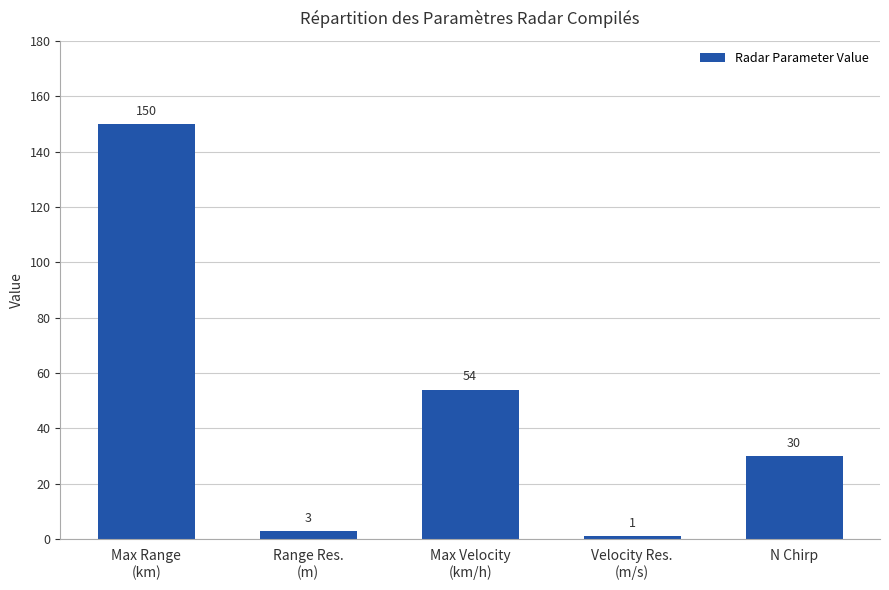

Rank the categories by value from highest to lowest.

Max Range
(km), Max Velocity
(km/h), N Chirp, Range Res.
(m), Velocity Res.
(m/s)